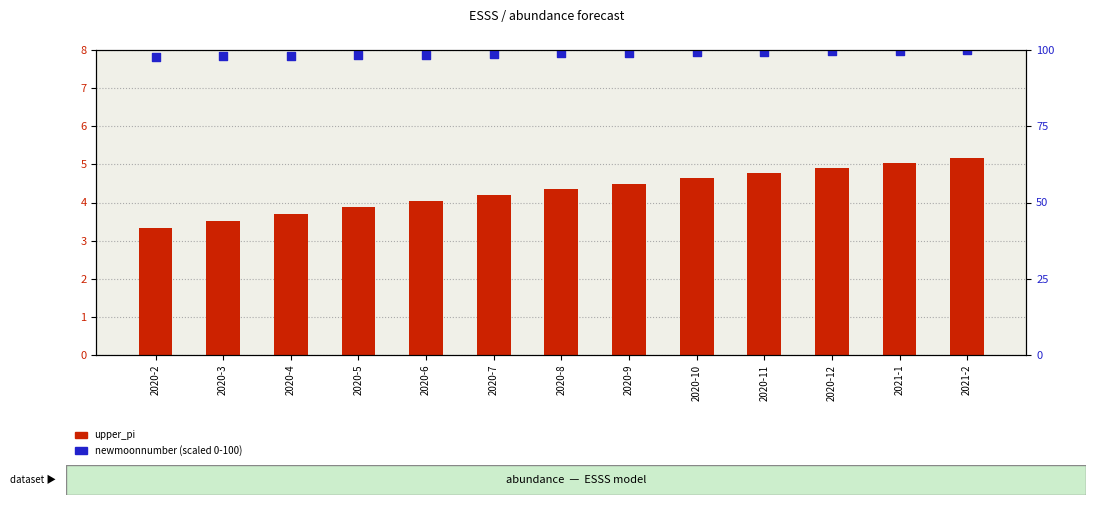

At how many categories does at least one series exceed 44?

13